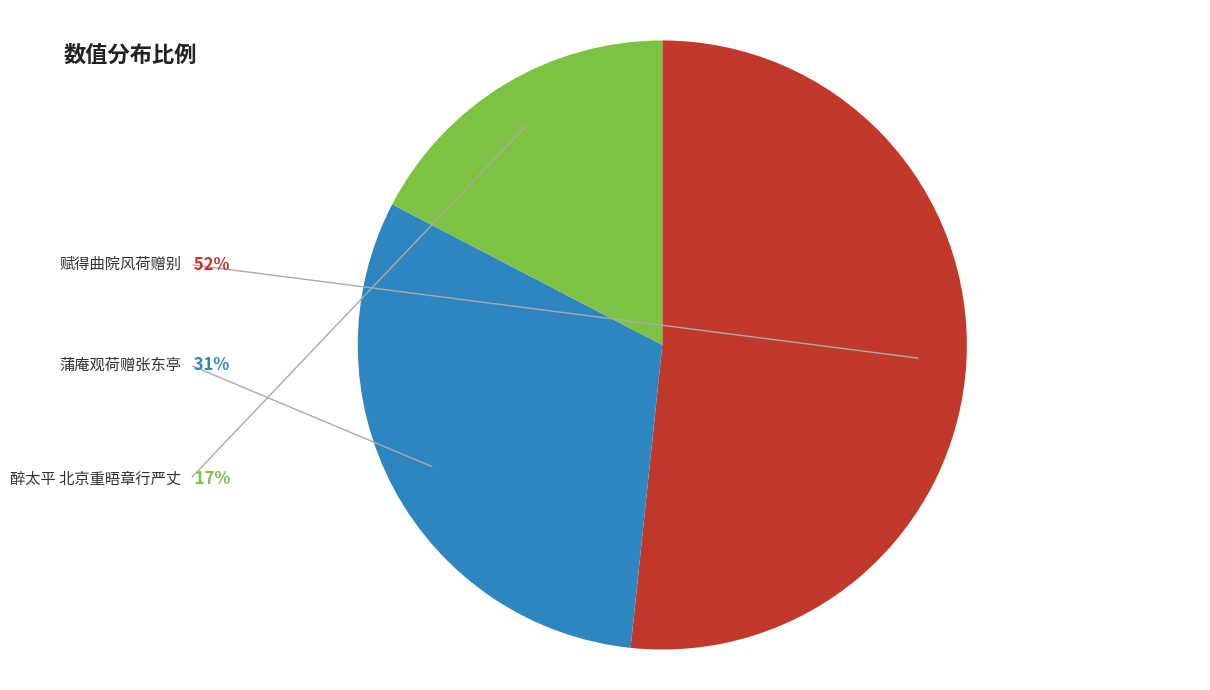

Does any single category account for the majority?

Yes